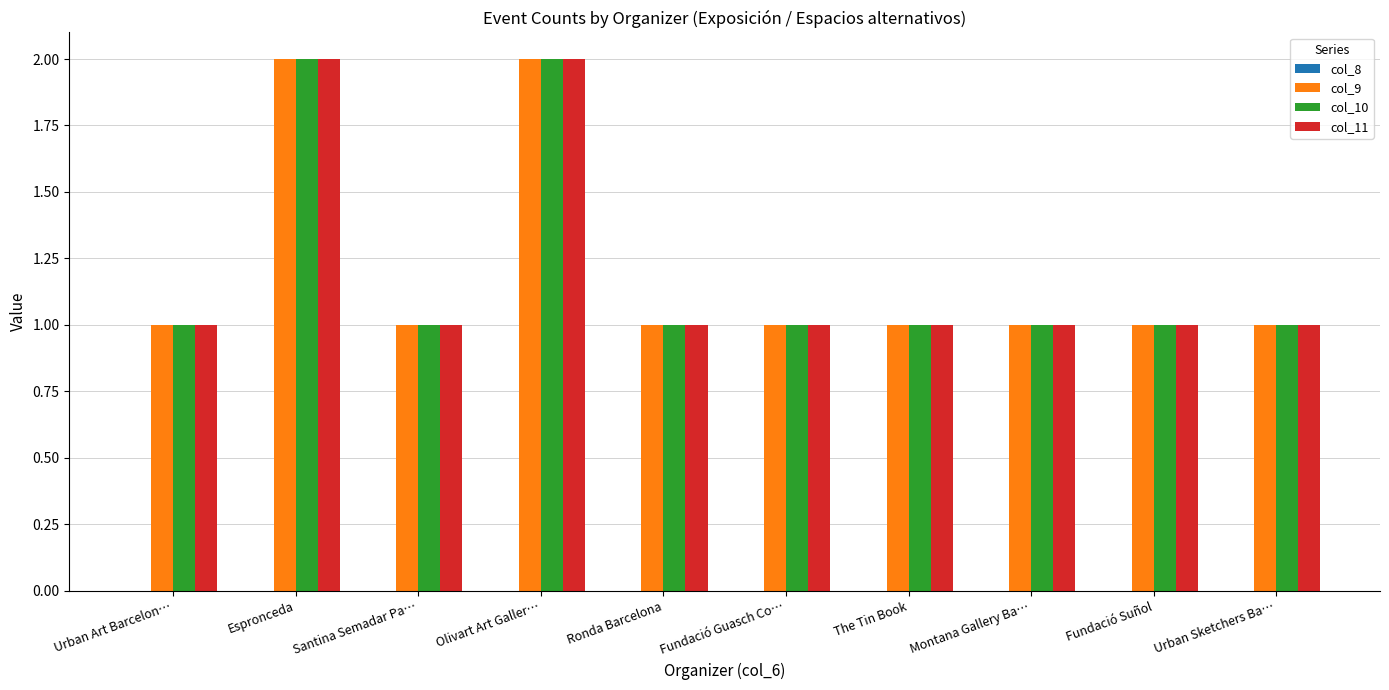

Is the value of col_9 at Olivart Art Galler… greater than the value of col_10 at Santina Semadar Pa…?

Yes